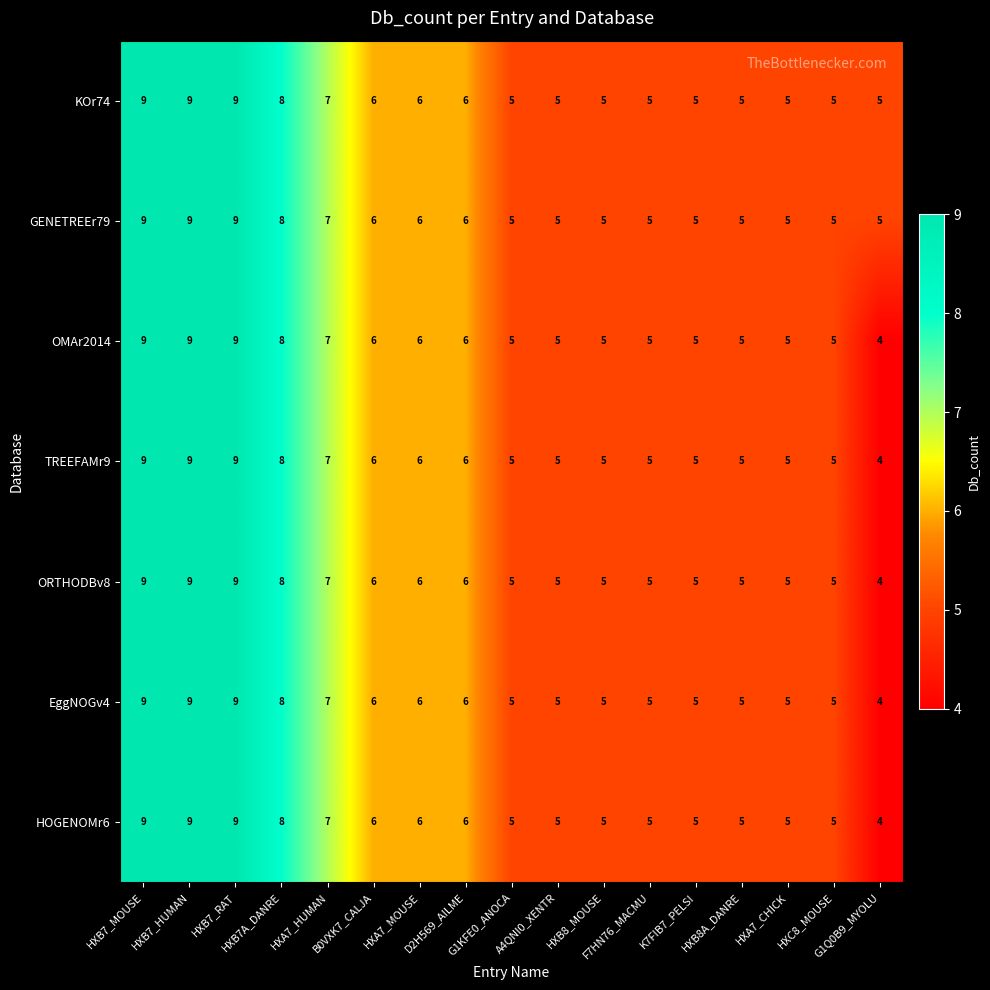

What is the maximum value shown in the chart?

9